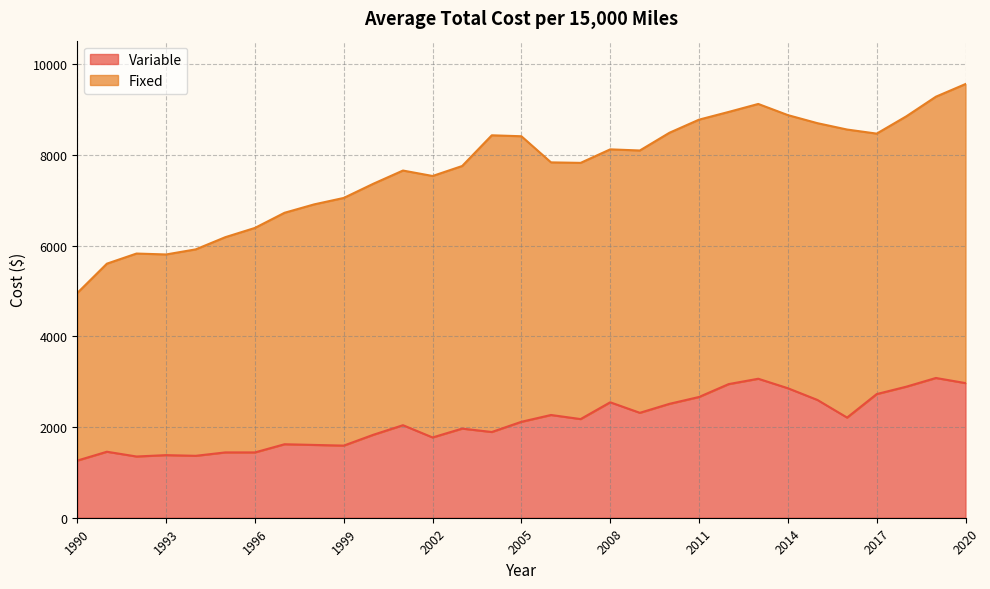

Reading left to right, extract all data points from this chart.

1990=1260	1991=1455	1992=1350	1993=1380	1994=1365	1995=1440	1996=1440	1997=1620	1998=1605	1999=1590	2000=1829	2001=2040	2002=1770	2003=1965	2004=1890	2005=2115	2006=2265	2007=2175	2008=2545	2009=2313	2010=2511	2011=2662	2012=2946	2013=3064	2014=2855	2015=2596	2016=2208	2017=2726	2018=2889	2019=3081	2020=2968